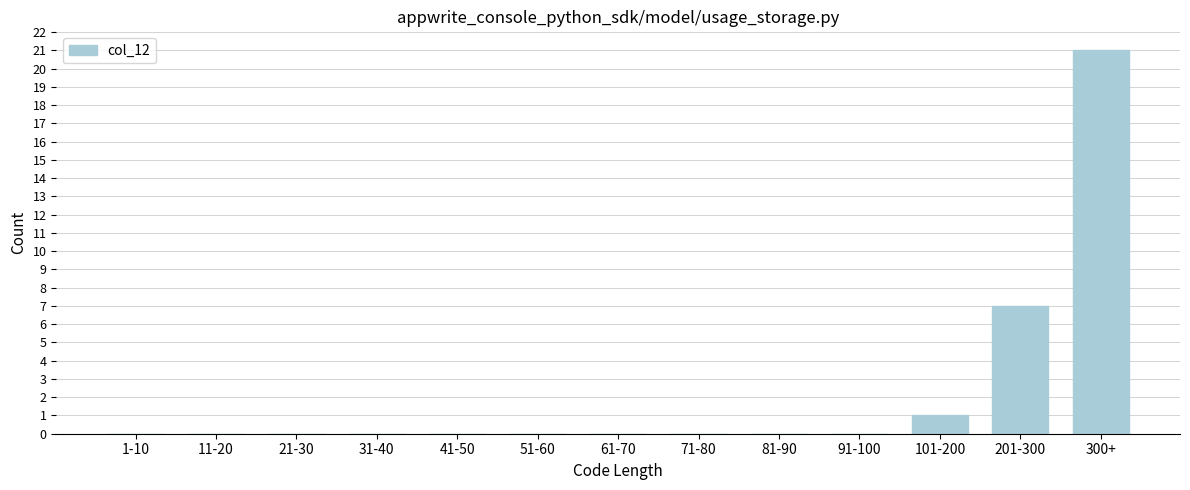

Reading left to right, transcribe all the data shown in this chart.

1-10=0	11-20=0	21-30=0	31-40=0	41-50=0	51-60=0	61-70=0	71-80=0	81-90=0	91-100=0	101-200=1	201-300=7	300+=21